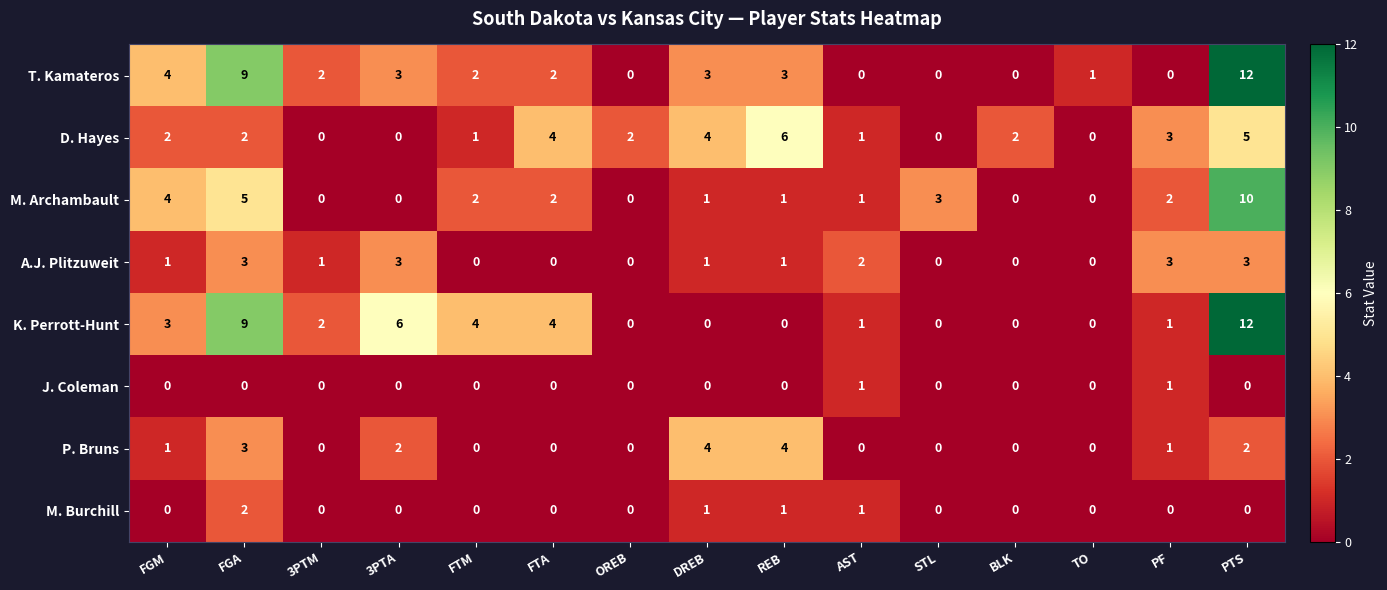

At which label does T. Kamateros reach its peak?

PTS